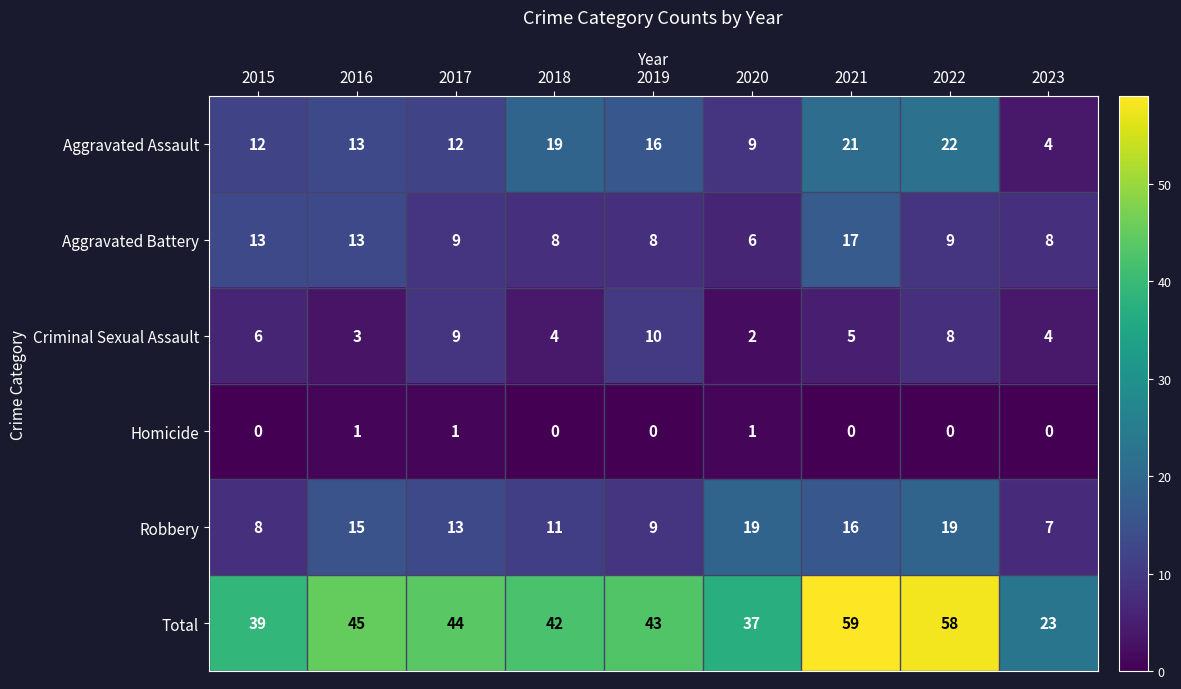

How many Criminal Sexual Assault values are between 4 and 8?

5